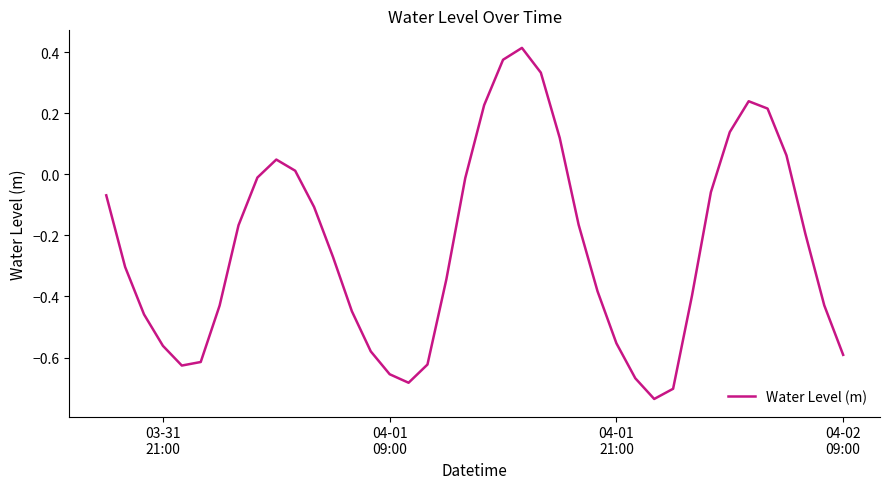

How many lines are shown in the chart?

1